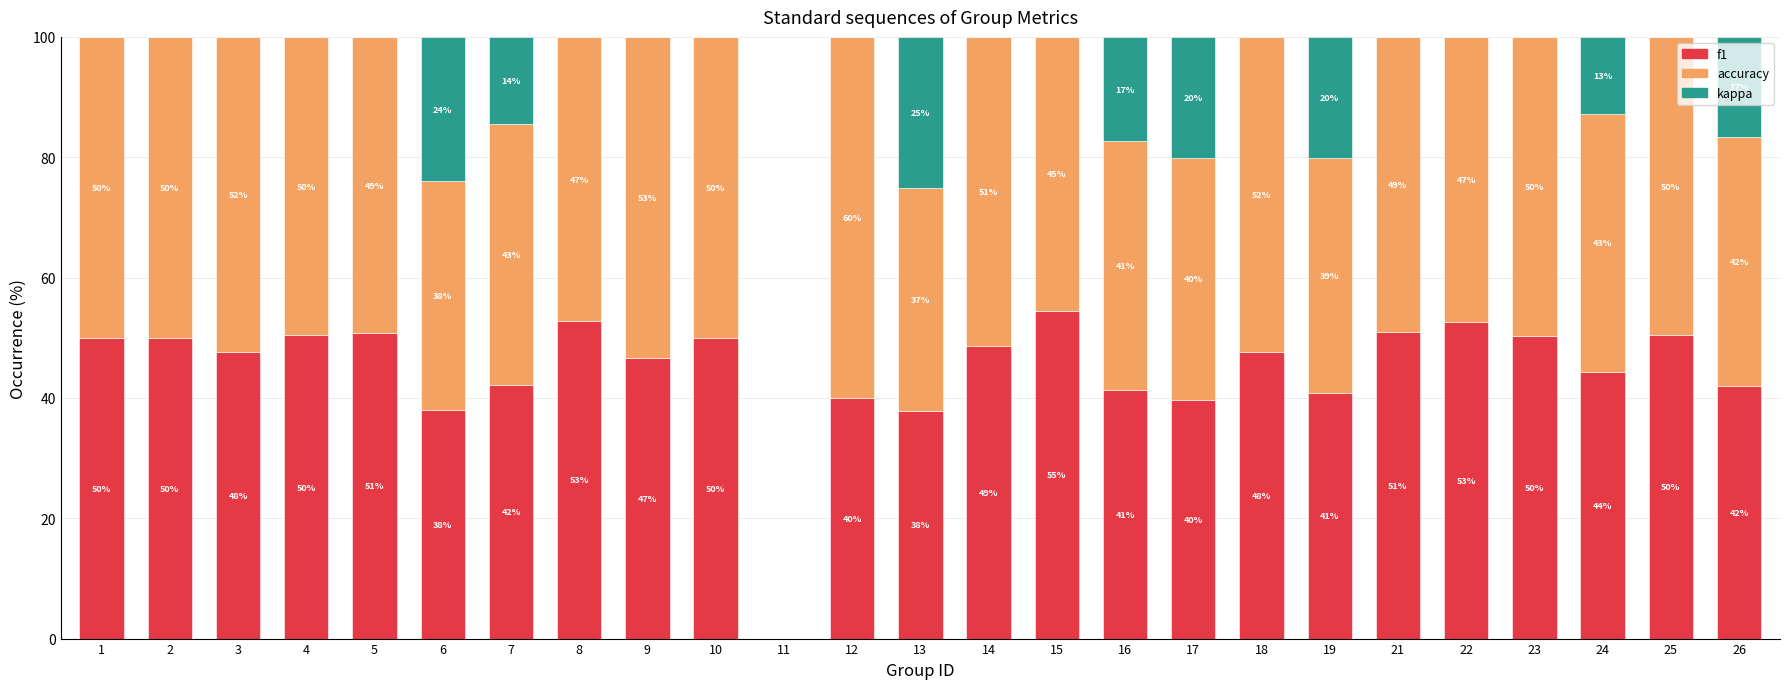

Does the chart contain stacked bars?

Yes